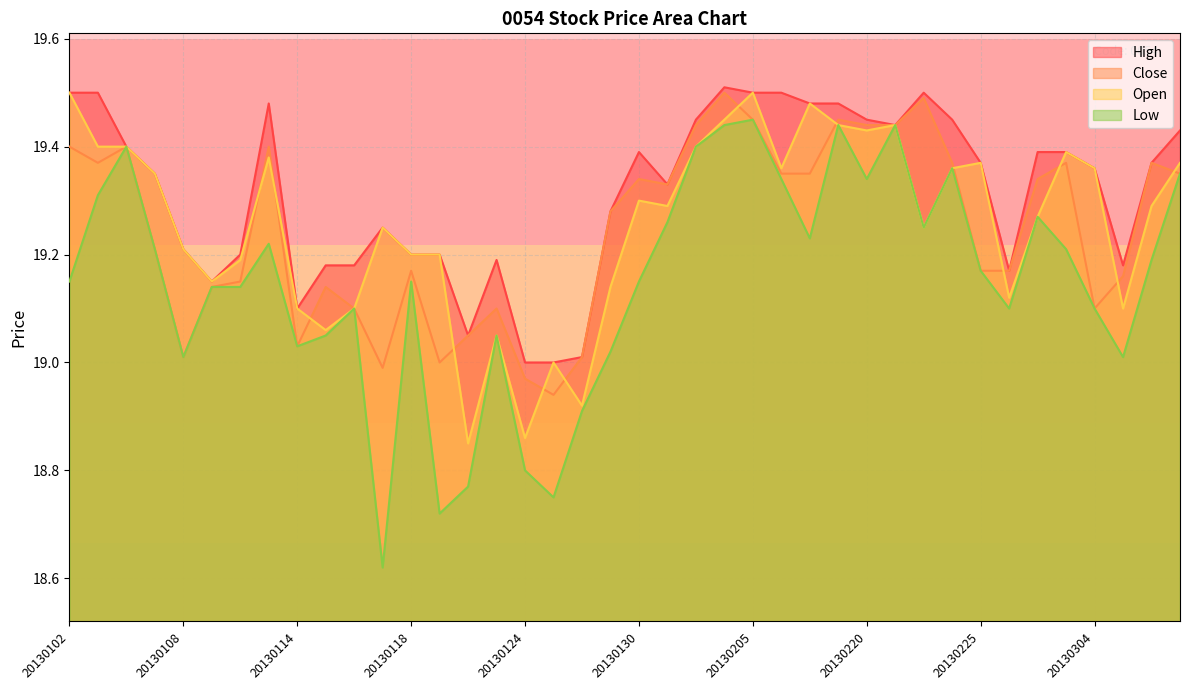

Reading left to right, extract all data points from this chart.

High: 19.5	19.5	19.4	19.4	19.2	19.1	19.2	19.5	19.1	19.2	19.2	19.2	19.2	19.2	19.1	19.2	19.0	19.0	19.0	19.3	19.4	19.3	19.4	19.5	19.5	19.5	19.5	19.5	19.4	19.4	19.5	19.4	19.4	19.2	19.4	19.4	19.4	19.2	19.4	19.4
Close: 19.4	19.4	19.4	19.2	19.0	19.1	19.1	19.4	19.0	19.1	19.1	19.0	19.2	19.0	19.1	19.1	19.0	18.9	19.0	19.3	19.3	19.3	19.4	19.5	19.4	19.4	19.4	19.4	19.4	19.4	19.5	19.4	19.2	19.2	19.3	19.4	19.1	19.2	19.4	19.4
Open: 19.5	19.4	19.4	19.4	19.2	19.1	19.2	19.4	19.1	19.1	19.1	19.2	19.2	19.2	18.9	19.1	18.9	19.0	18.9	19.1	19.3	19.3	19.4	19.4	19.5	19.4	19.5	19.4	19.4	19.4	19.2	19.4	19.4	19.1	19.3	19.4	19.4	19.1	19.3	19.4
Low: 19.1	19.3	19.4	19.2	19.0	19.1	19.1	19.2	19.0	19.1	19.1	18.6	19.1	18.7	18.8	19.1	18.8	18.8	18.9	19.0	19.1	19.3	19.4	19.4	19.4	19.3	19.2	19.4	19.3	19.4	19.2	19.4	19.2	19.1	19.3	19.2	19.1	19.0	19.2	19.4